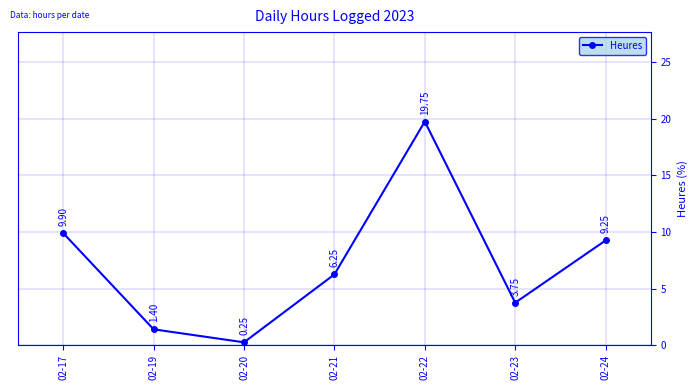

The chart shows a value of 6.5 at 02-23. True or false?

False